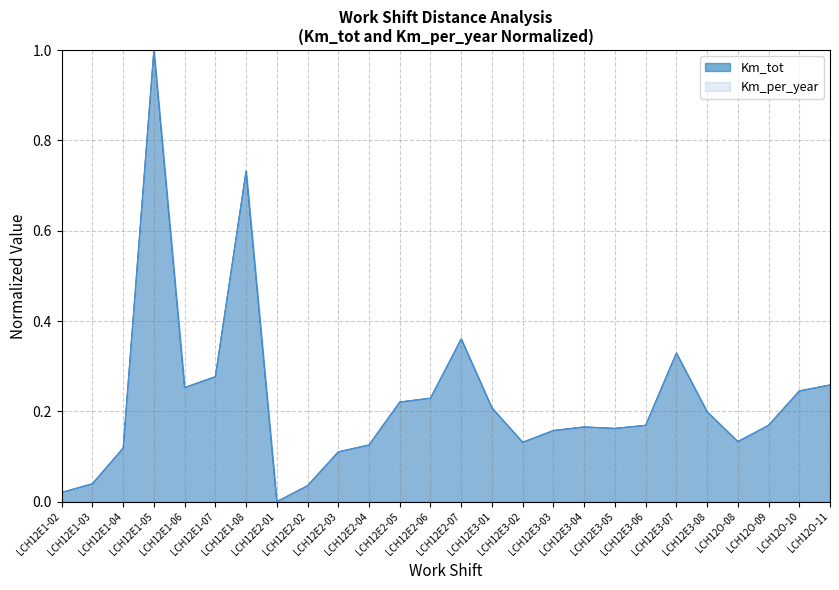

Which series ends up on top after the final intersection of Km_tot and Km_per_year?

Km_per_year